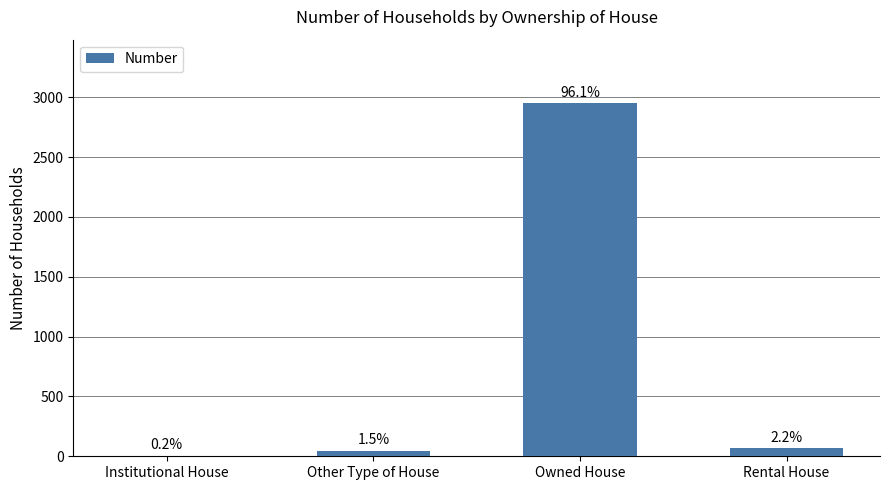

At which label does the data first exceed 68?

Owned House